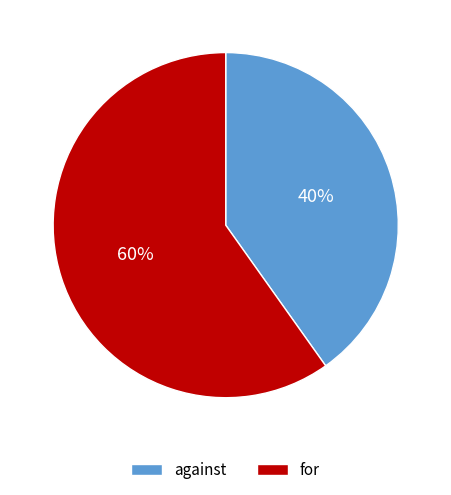

True or false: for accounts for 51% of the total.

False